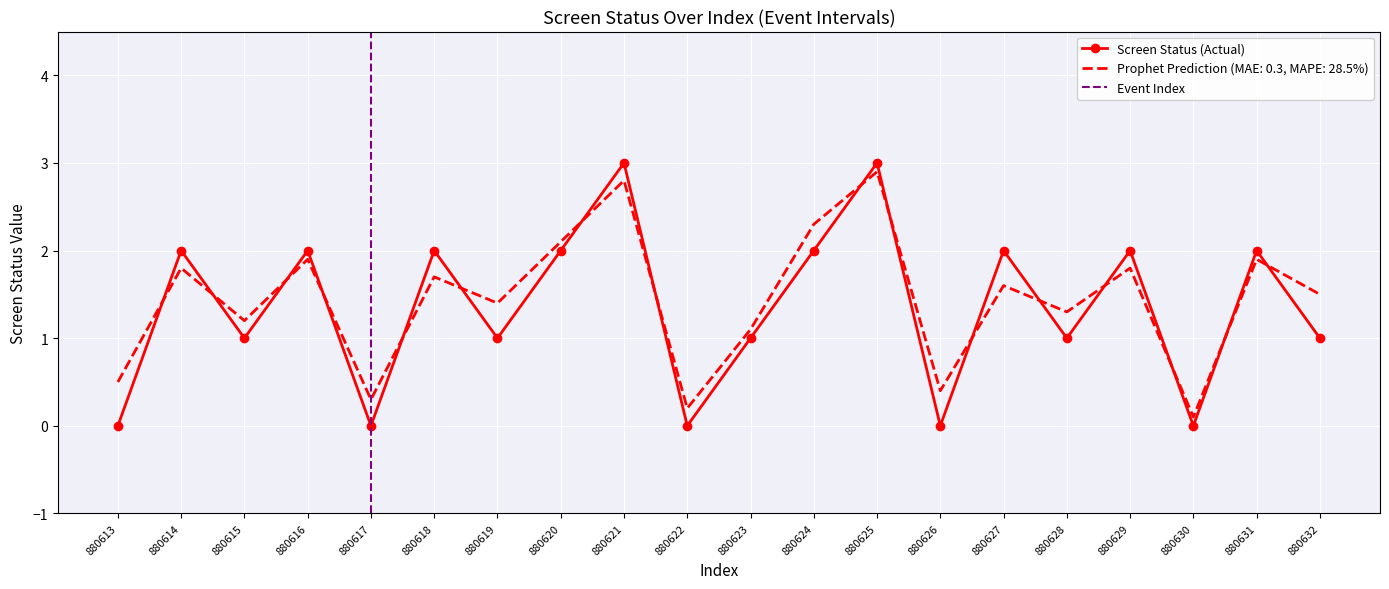

What is the difference between the highest and lowest values at 880614?

0.2